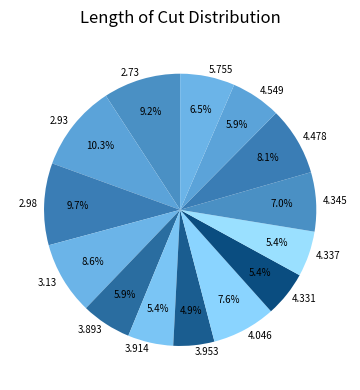

Which has a higher value, 2.98 or 4.345?

2.98